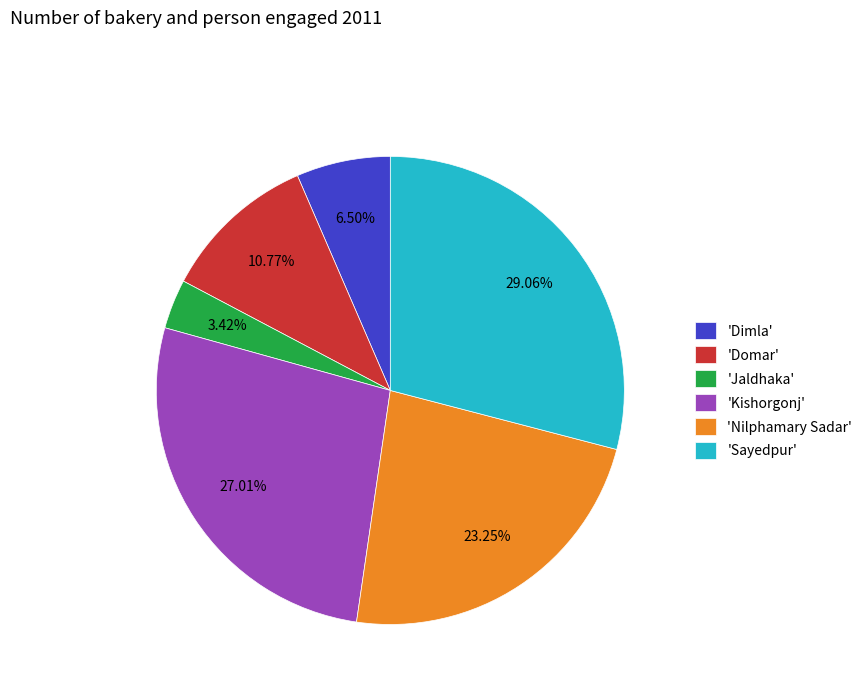

Rank the categories by value from highest to lowest.

'Sayedpur', 'Kishorgonj', 'Nilphamary Sadar', 'Domar', 'Dimla', 'Jaldhaka'